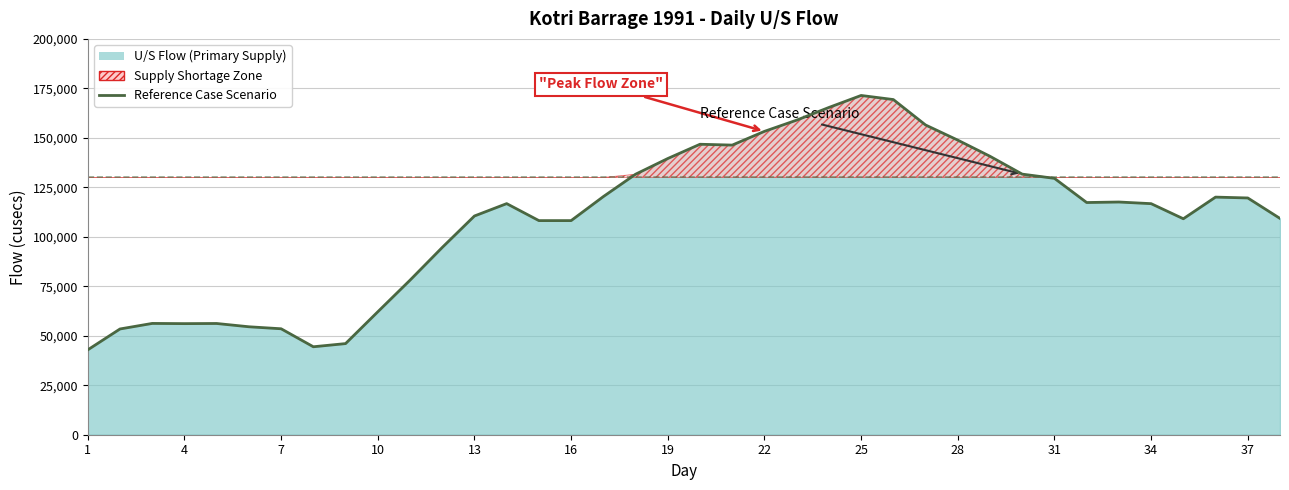

True or false: the data shows 12433 at 10.

False